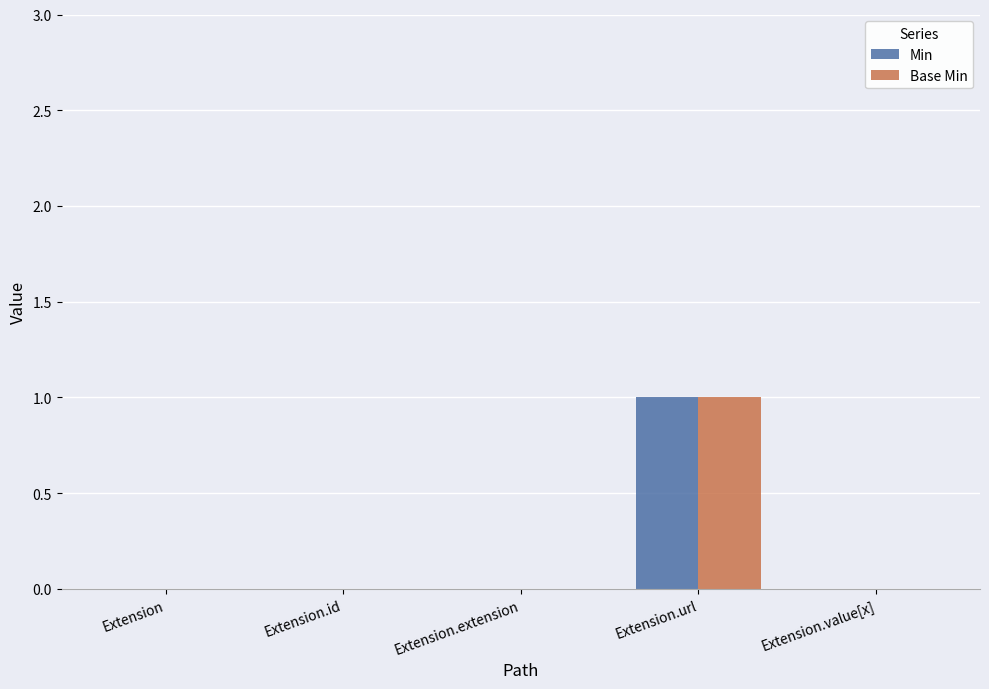

True or false: Base Min has a value of 0 at Extension.id.

True